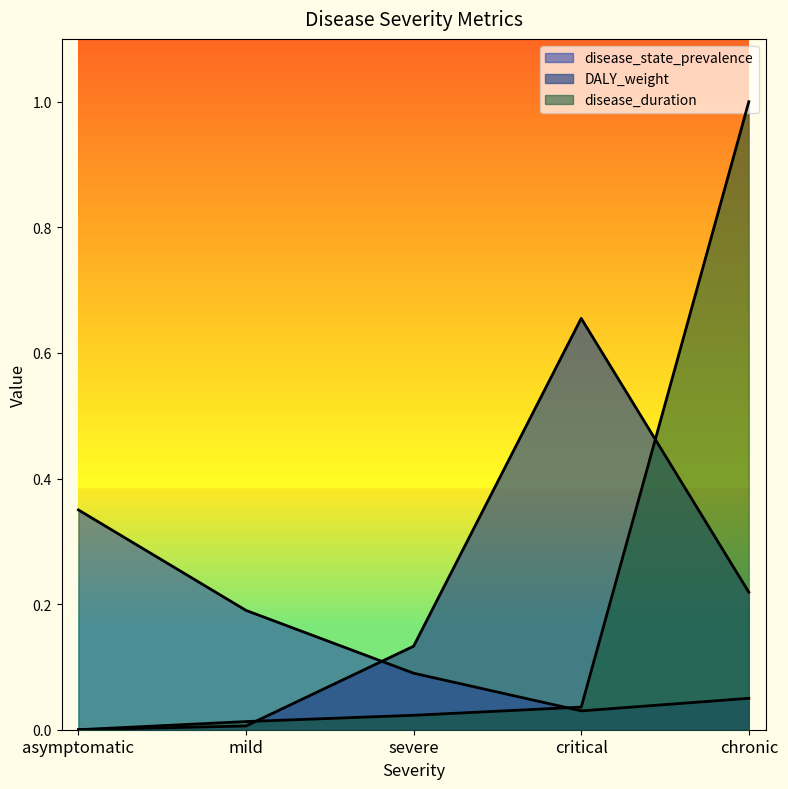

What are all the series names shown in the legend?

DALY_weight, disease_duration, disease_state_prevalence